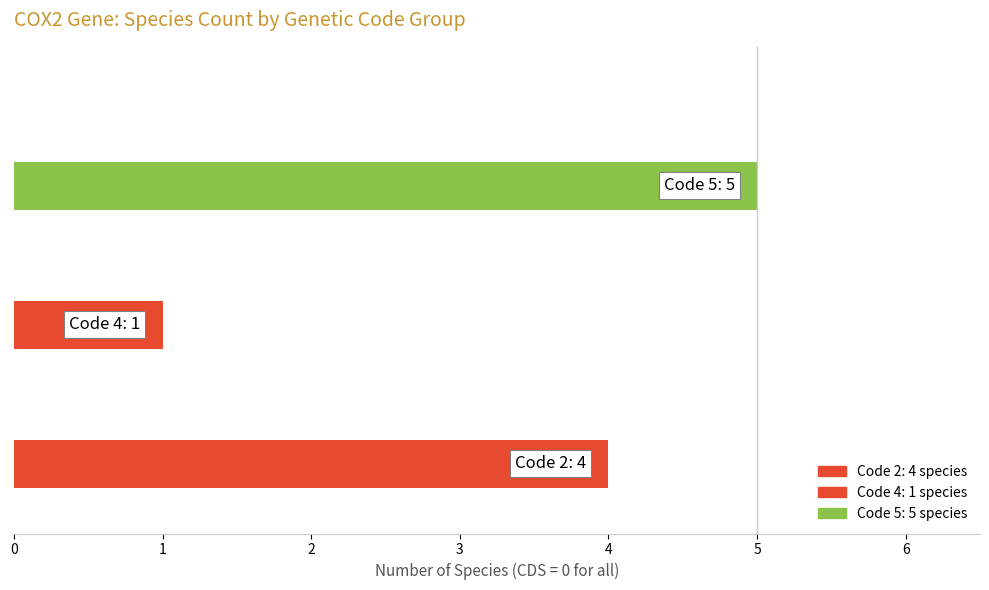

What is the sum of all values?

10